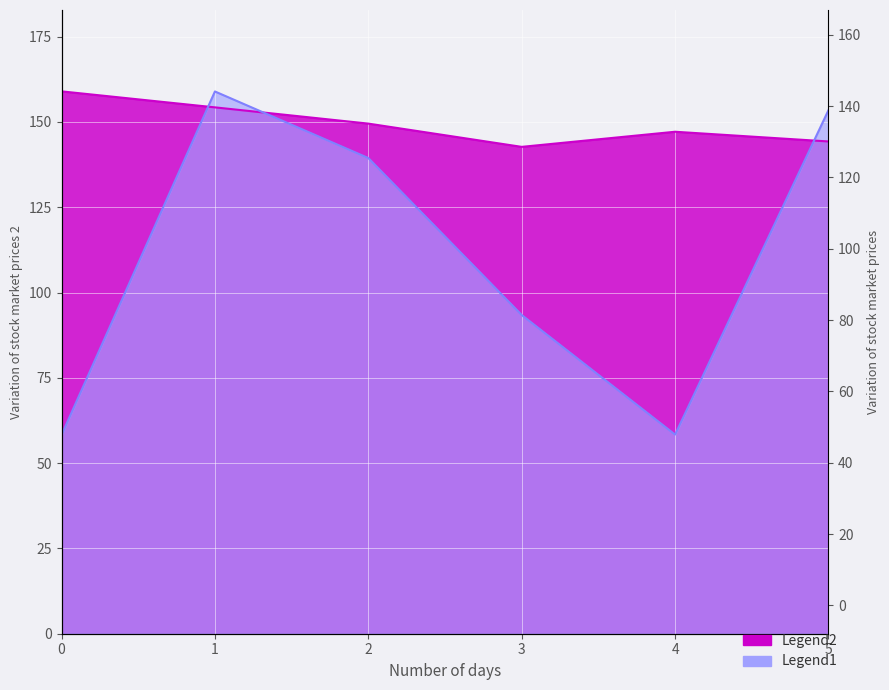

What is the smallest value displayed?

58.3